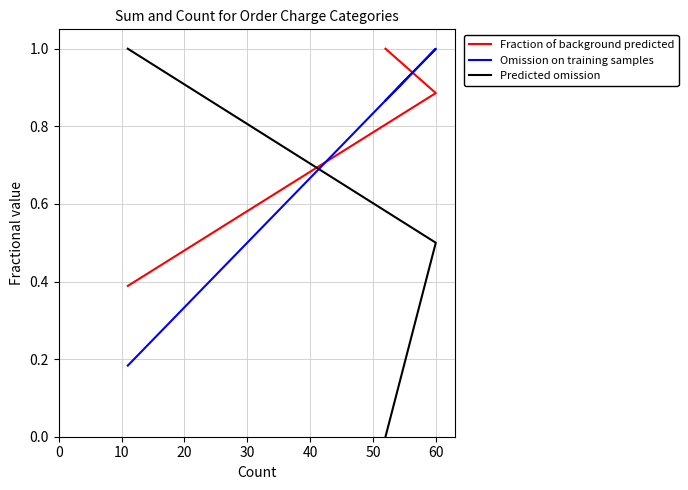

Is it true that Omission on training samples equals 0.5 at 0?

False